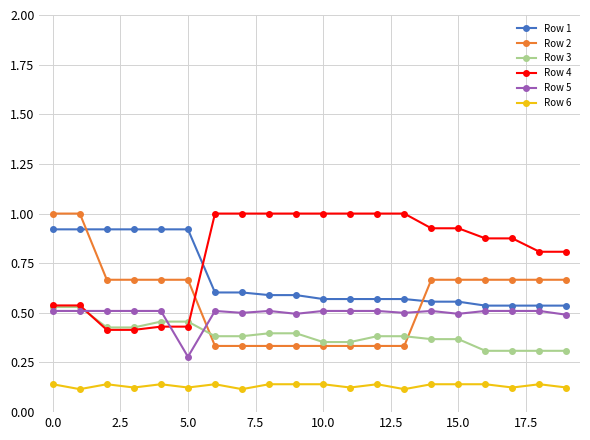

What is the value of the Row 4 point at the 10th from the left?

1.0